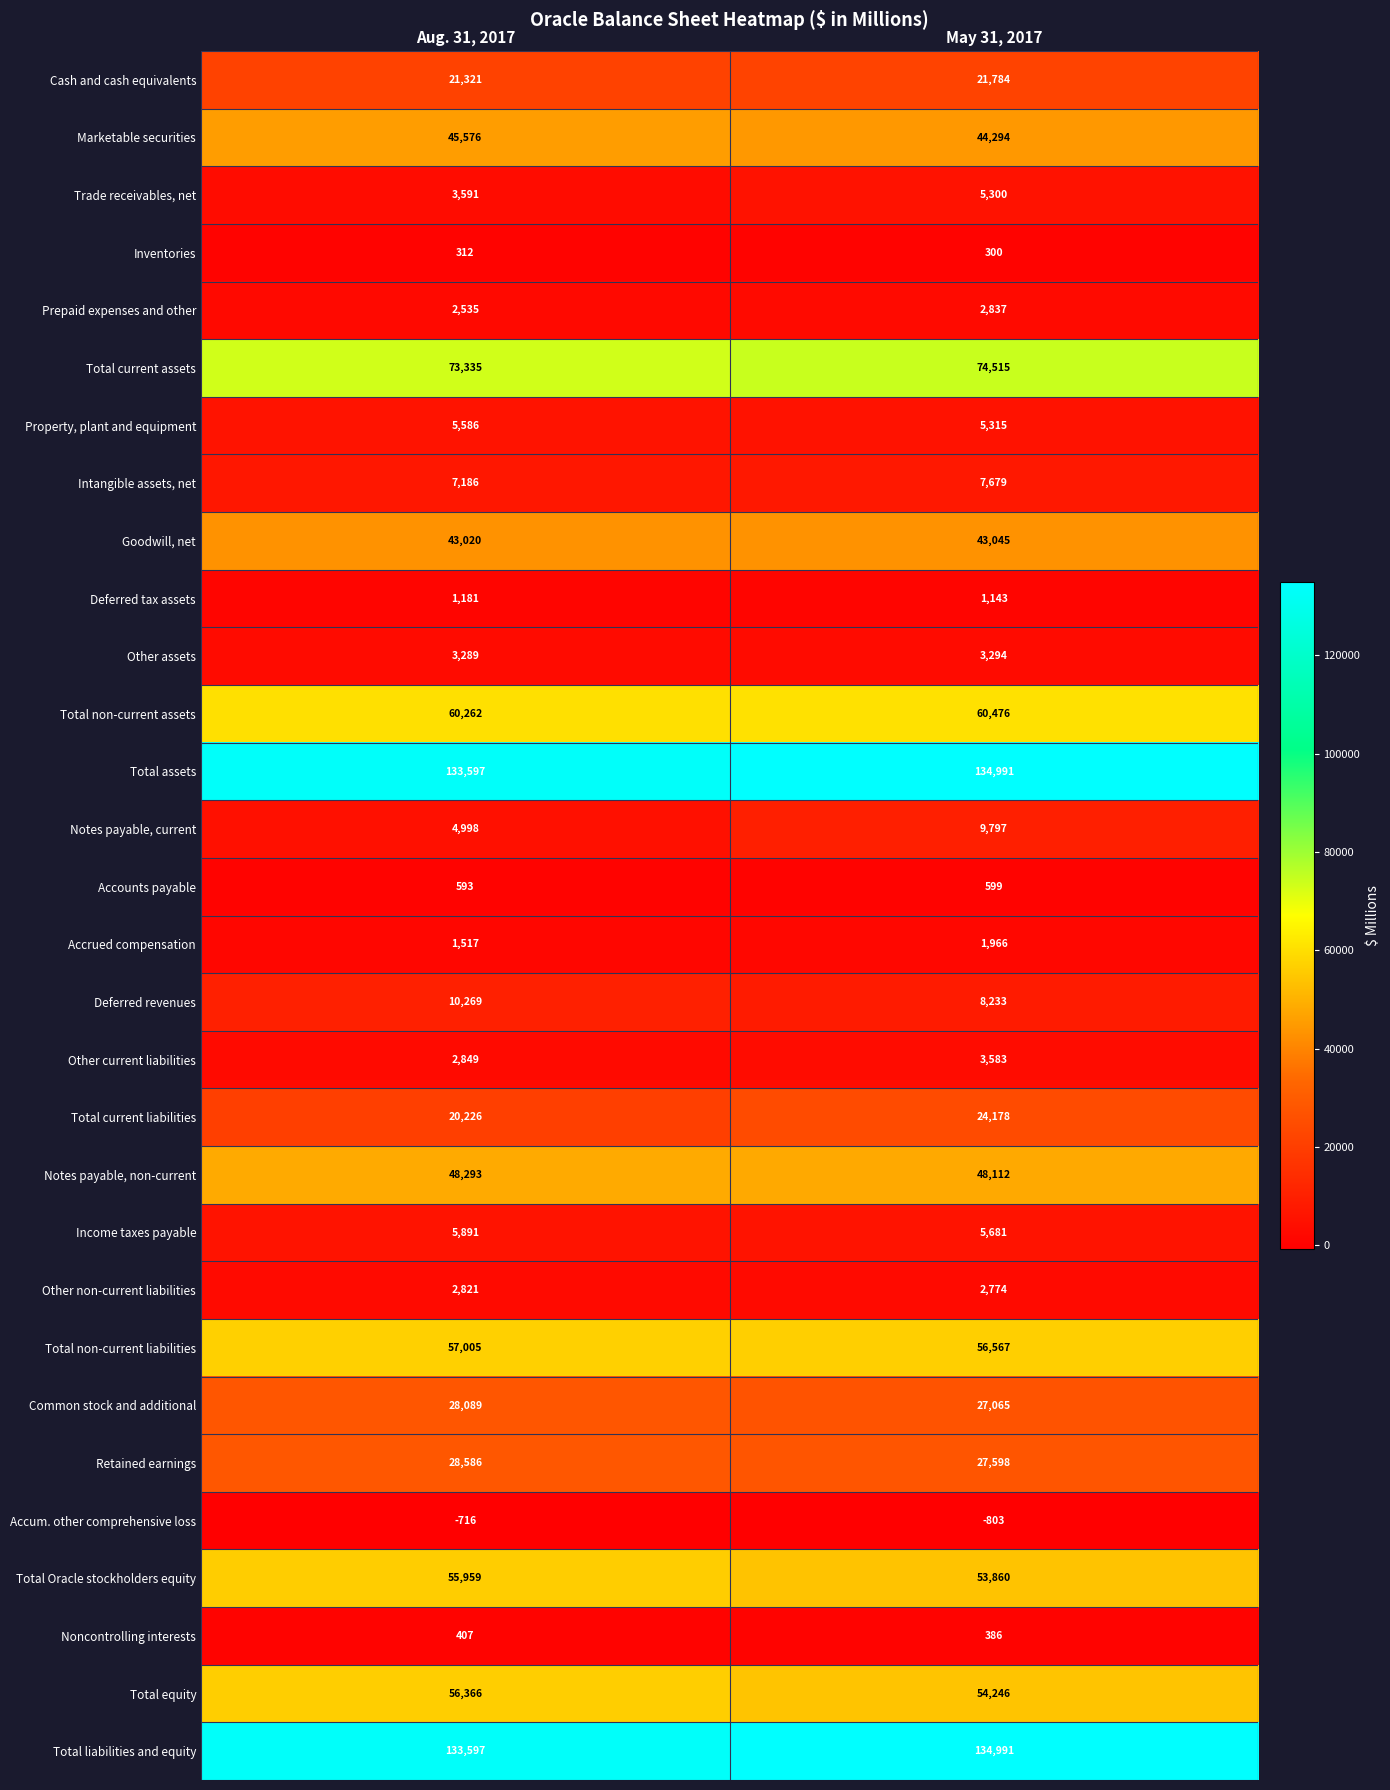

At which category is the sum across all series the highest?

May 31, 2017